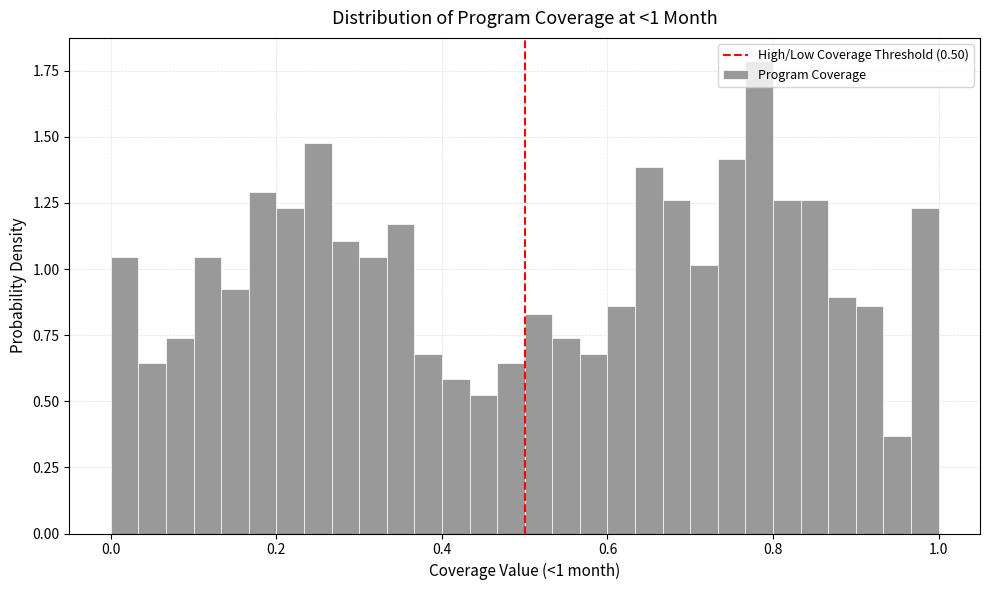

Around what value on the x-axis is the tallest bar? Give the approximate position of its centre, as read against the axis.

0.78